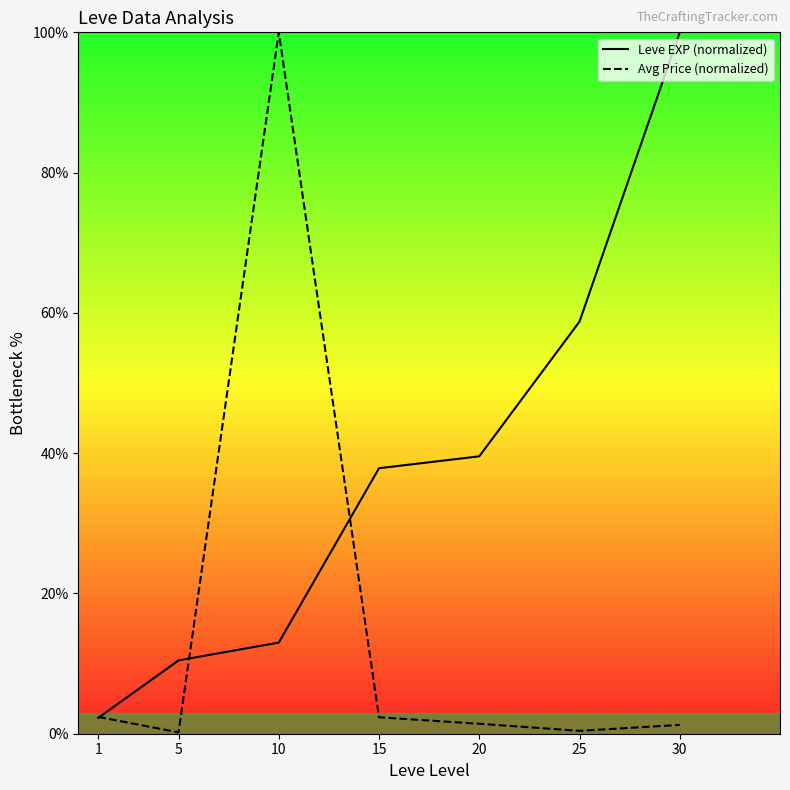

List the series in order of their peak value, lowest first.

Leve EXP (normalized), Avg Price (normalized)